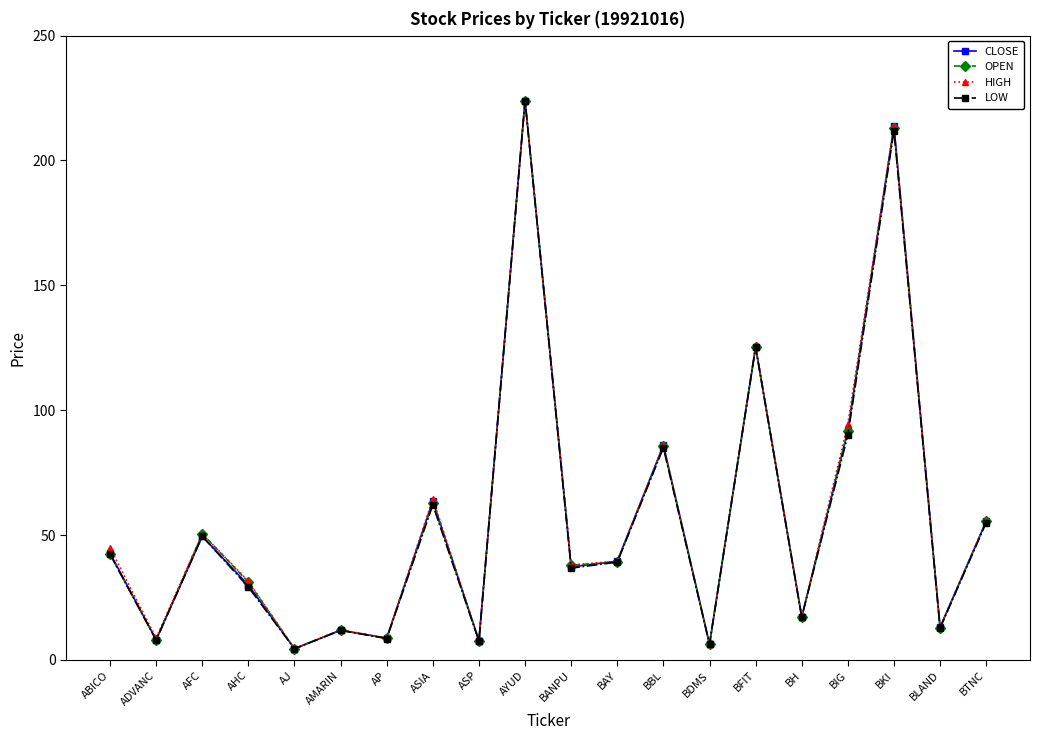

True or false: LOW has more than 2 points higher than both neighbors.

True